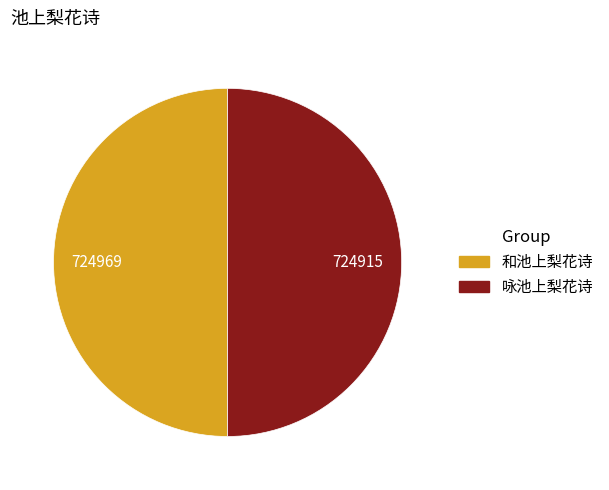

Is it true that 咏池上梨花诗 is 45% of the pie?

False